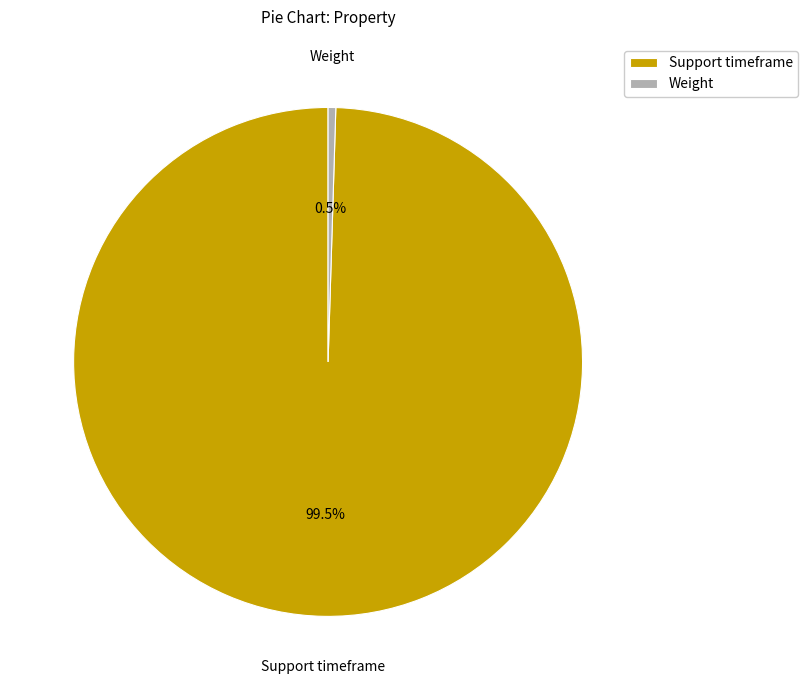

Rank the categories by value from lowest to highest.

Weight, Support timeframe